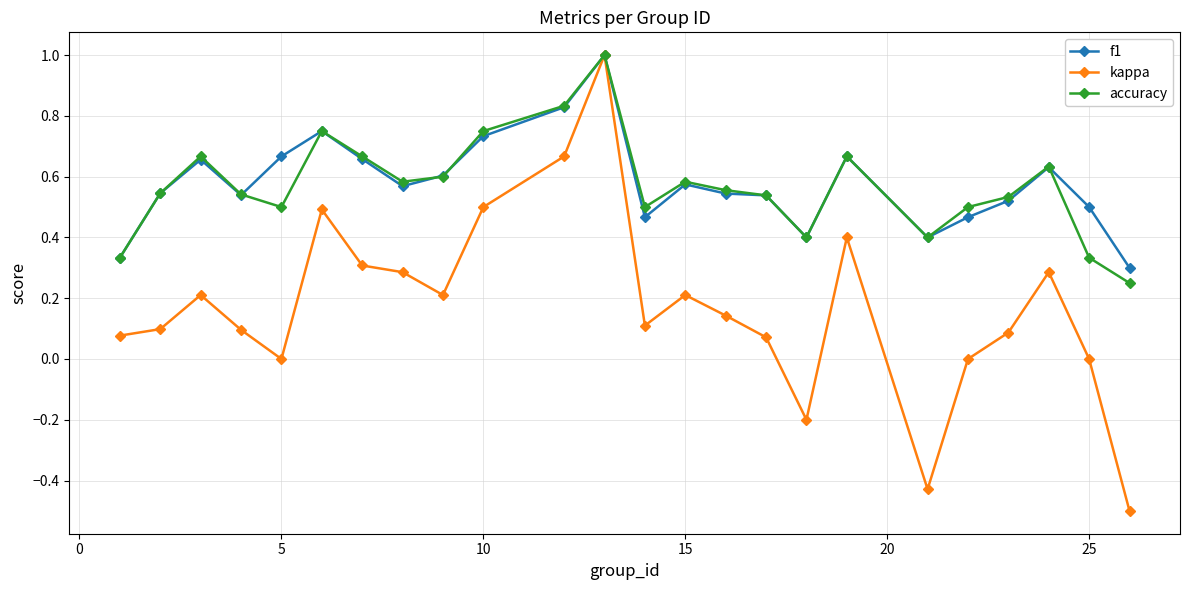

Which series has the widest spread of values?

kappa